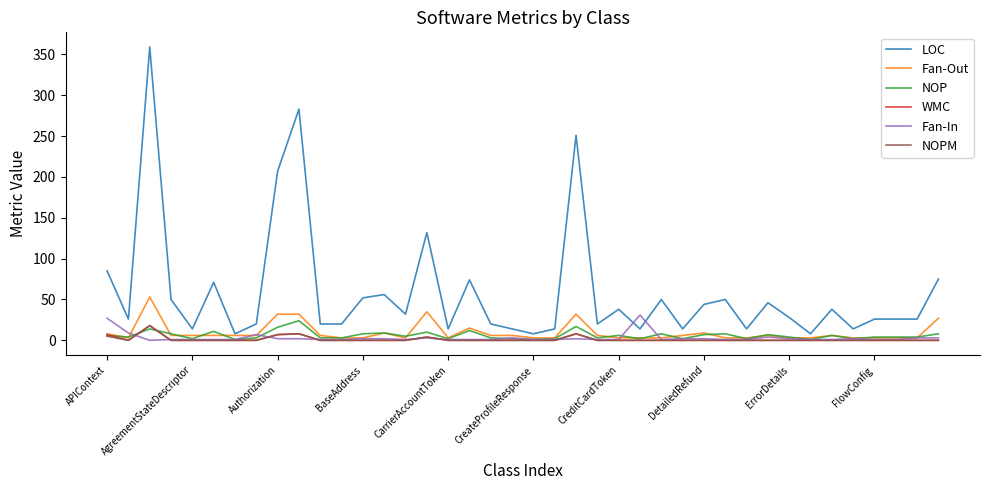

Which series has the widest spread of values?

LOC